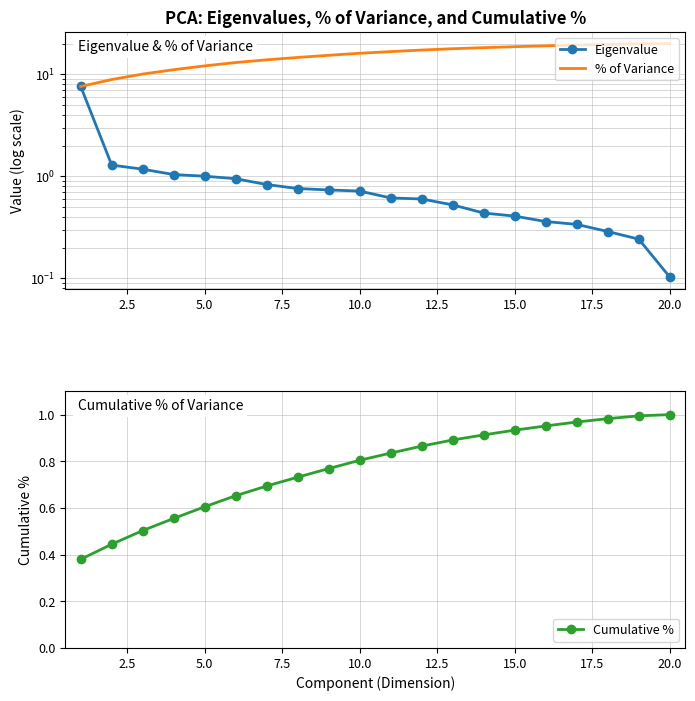

What is the smallest value displayed?

0.1